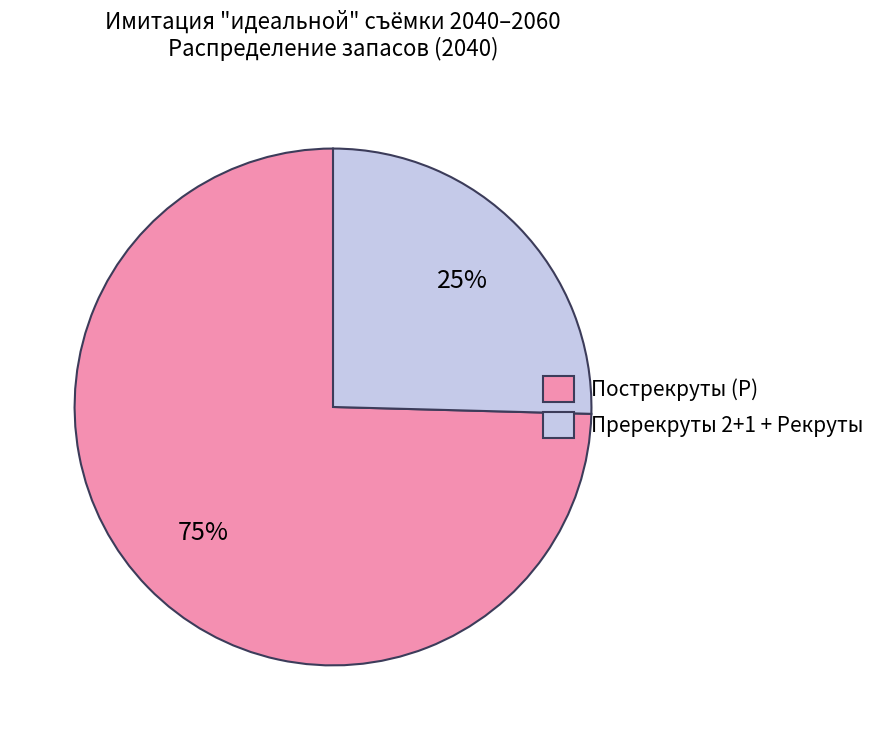

To the nearest percent, what percentage of the pie is Пререкруты 2+1 + Рекруты?

25%